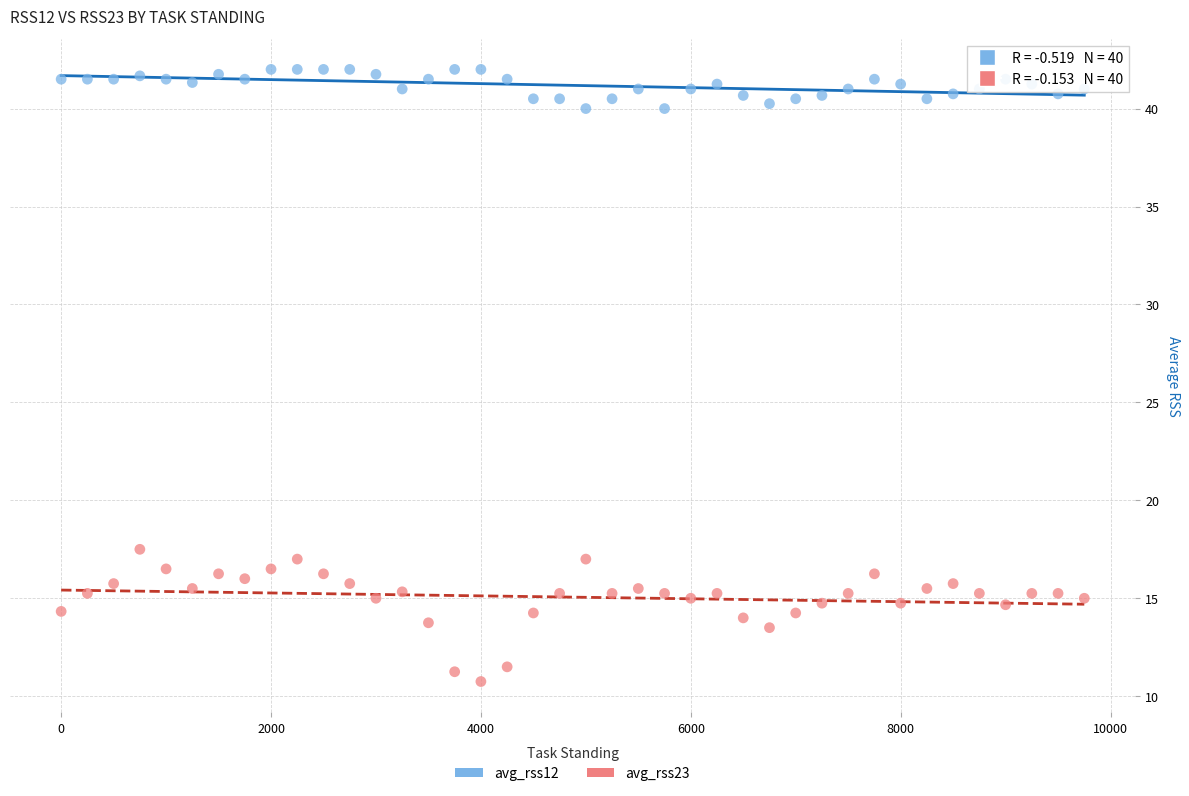

Which series reaches the minimum Y coordinate?

avg_rss23